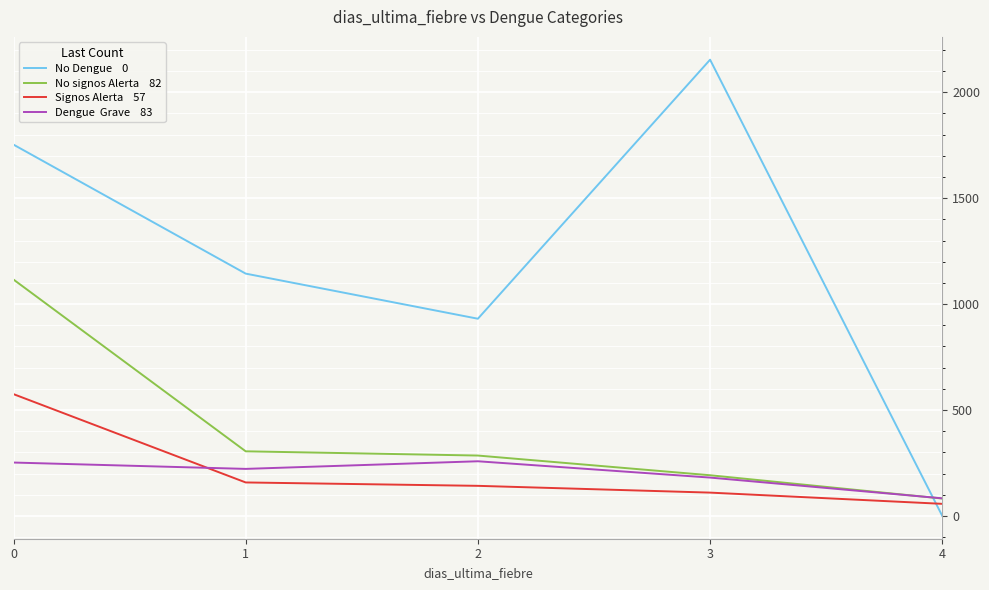

What is the greatest value displayed?

2154